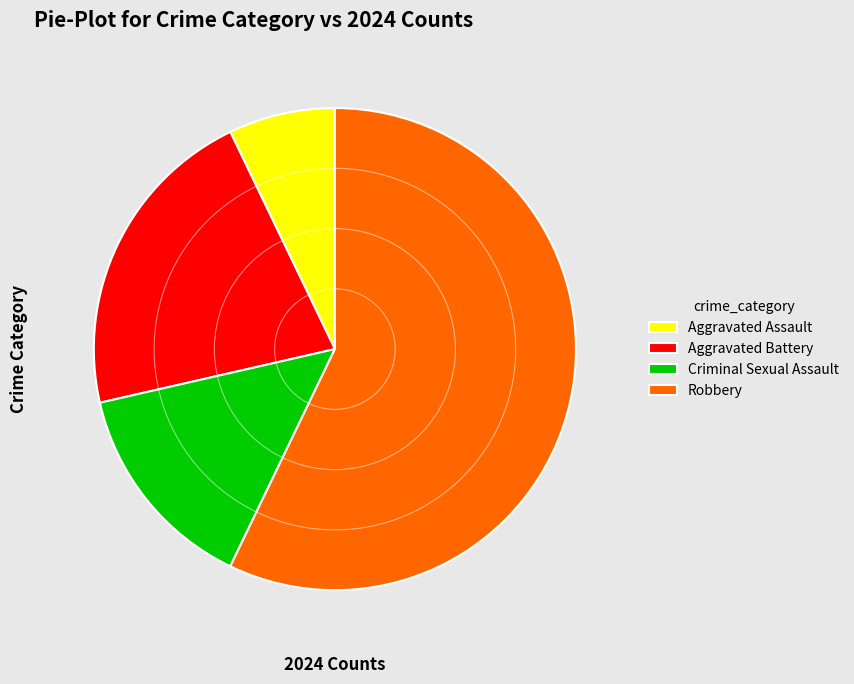

Rank the categories by value from highest to lowest.

Robbery, Aggravated Battery, Criminal Sexual Assault, Aggravated Assault